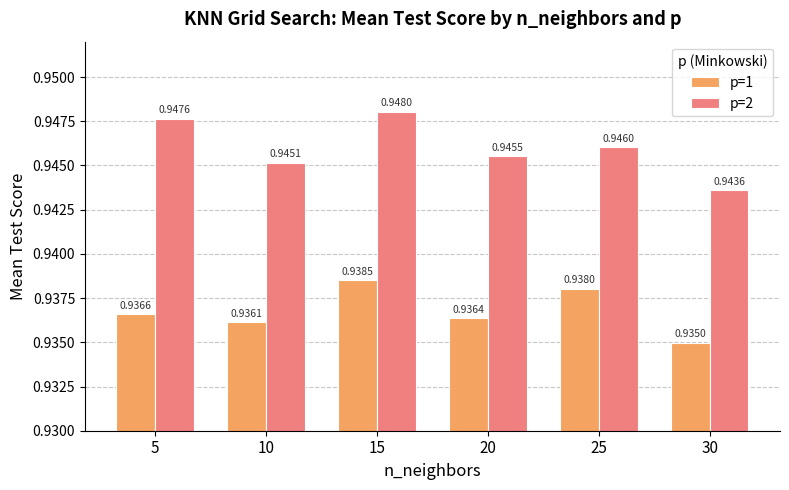

List the labels in order of p=2 value, largest first.

15, 5, 25, 20, 10, 30